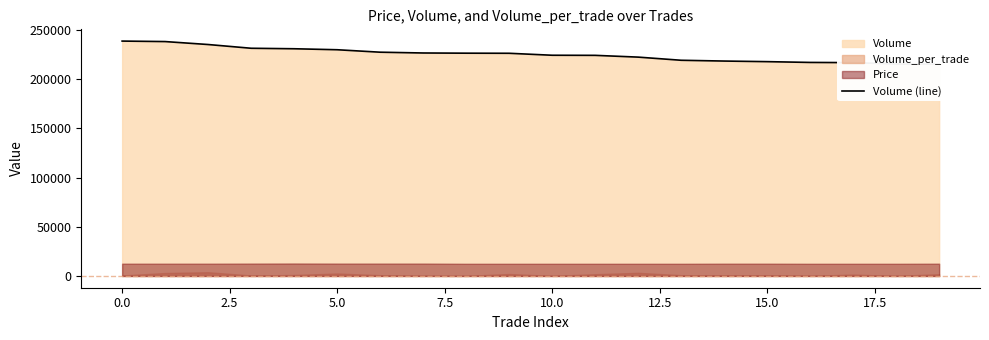

At which category does the chart reach its minimum across all series?

19